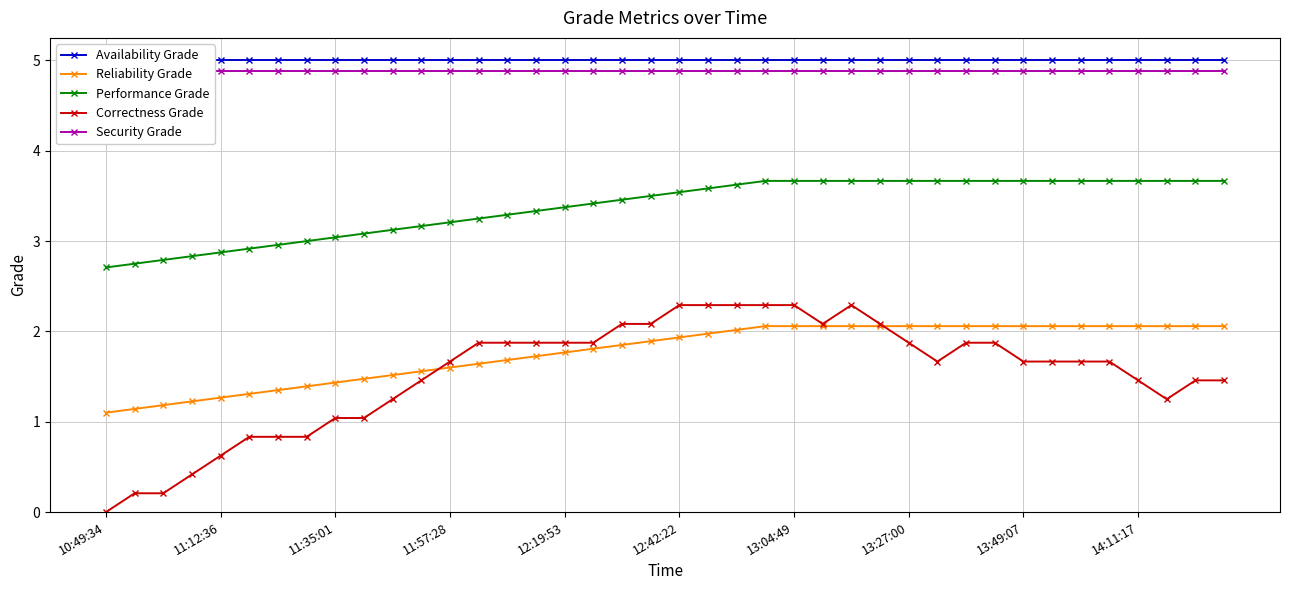

Reading left to right, list all the values displayed in this chart.

Availability Grade: 5.0	5.0	5.0	5.0	5.0	5.0	5.0	5.0	5.0	5.0	5.0	5.0	5.0	5.0	5.0	5.0	5.0	5.0	5.0	5.0	5.0	5.0	5.0	5.0	5.0	5.0	5.0	5.0	5.0	5.0	5.0	5.0	5.0	5.0	5.0	5.0	5.0	5.0	5.0	5.0
Reliability Grade: 1.1	1.1	1.2	1.2	1.3	1.3	1.4	1.4	1.4	1.5	1.5	1.6	1.6	1.6	1.7	1.7	1.8	1.8	1.9	1.9	1.9	2.0	2.0	2.1	2.1	2.1	2.1	2.1	2.1	2.1	2.1	2.1	2.1	2.1	2.1	2.1	2.1	2.1	2.1	2.1
Performance Grade: 2.7	2.8	2.8	2.8	2.9	2.9	3.0	3.0	3.0	3.1	3.1	3.2	3.2	3.2	3.3	3.3	3.4	3.4	3.5	3.5	3.5	3.6	3.6	3.7	3.7	3.7	3.7	3.7	3.7	3.7	3.7	3.7	3.7	3.7	3.7	3.7	3.7	3.7	3.7	3.7
Correctness Grade: 0.0	0.2	0.2	0.4	0.6	0.8	0.8	0.8	1.0	1.0	1.2	1.5	1.7	1.9	1.9	1.9	1.9	1.9	2.1	2.1	2.3	2.3	2.3	2.3	2.3	2.1	2.3	2.1	1.9	1.7	1.9	1.9	1.7	1.7	1.7	1.7	1.5	1.2	1.5	1.5
Security Grade: 4.9	4.9	4.9	4.9	4.9	4.9	4.9	4.9	4.9	4.9	4.9	4.9	4.9	4.9	4.9	4.9	4.9	4.9	4.9	4.9	4.9	4.9	4.9	4.9	4.9	4.9	4.9	4.9	4.9	4.9	4.9	4.9	4.9	4.9	4.9	4.9	4.9	4.9	4.9	4.9